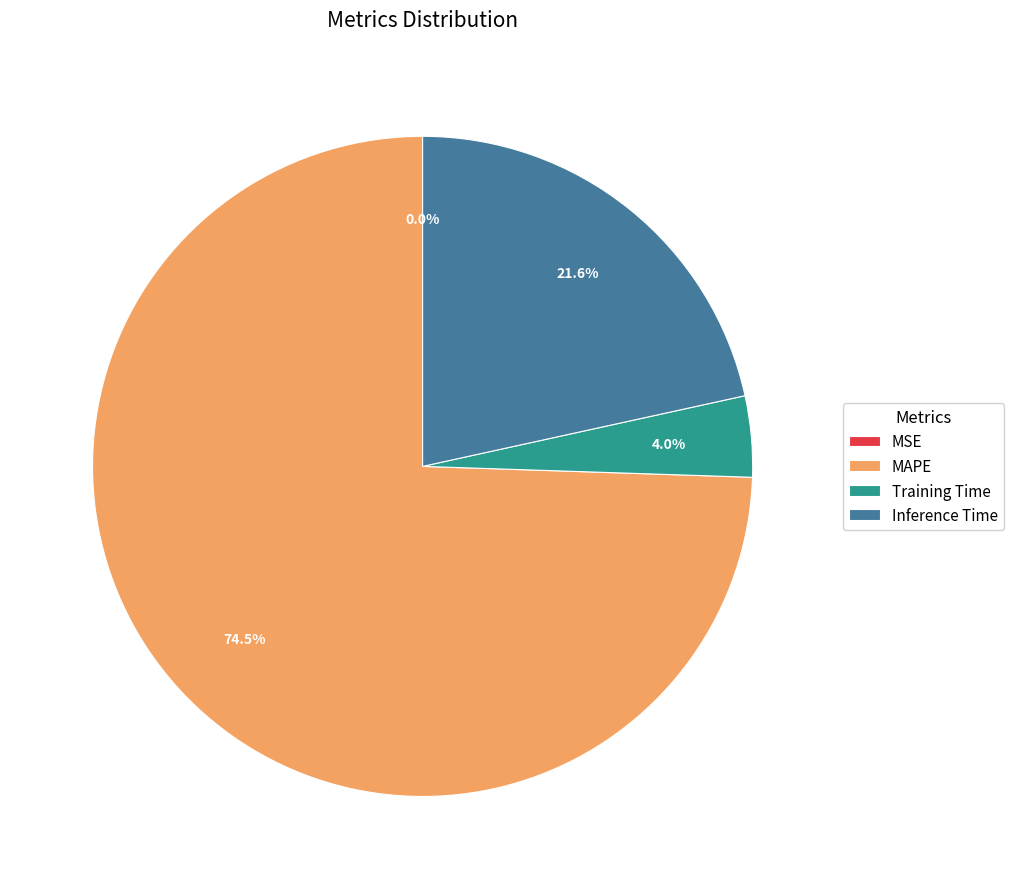

Which slice is the largest?

MAPE